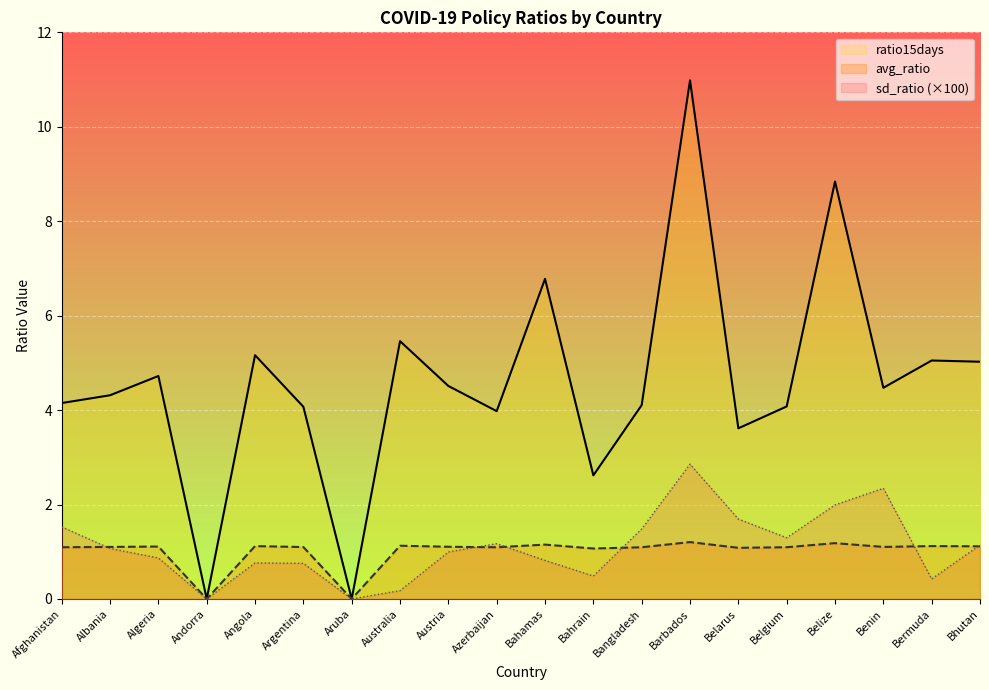

Between Belize and Bangladesh, which is larger?

Belize